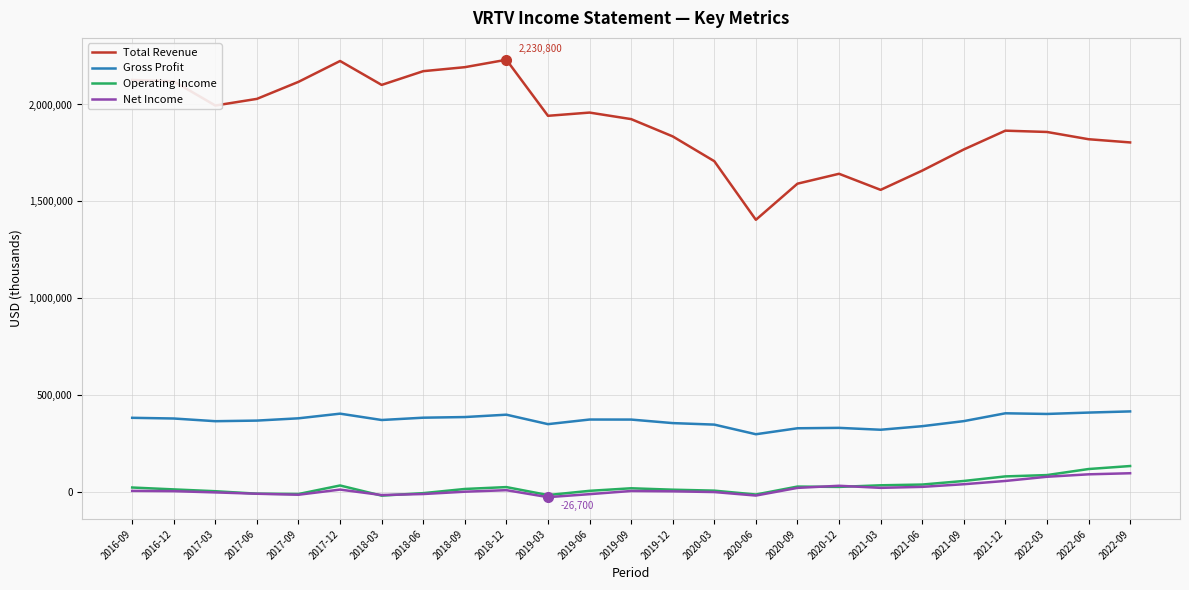

The value of Net Income at 2022-09 is 96700. True or false?

True